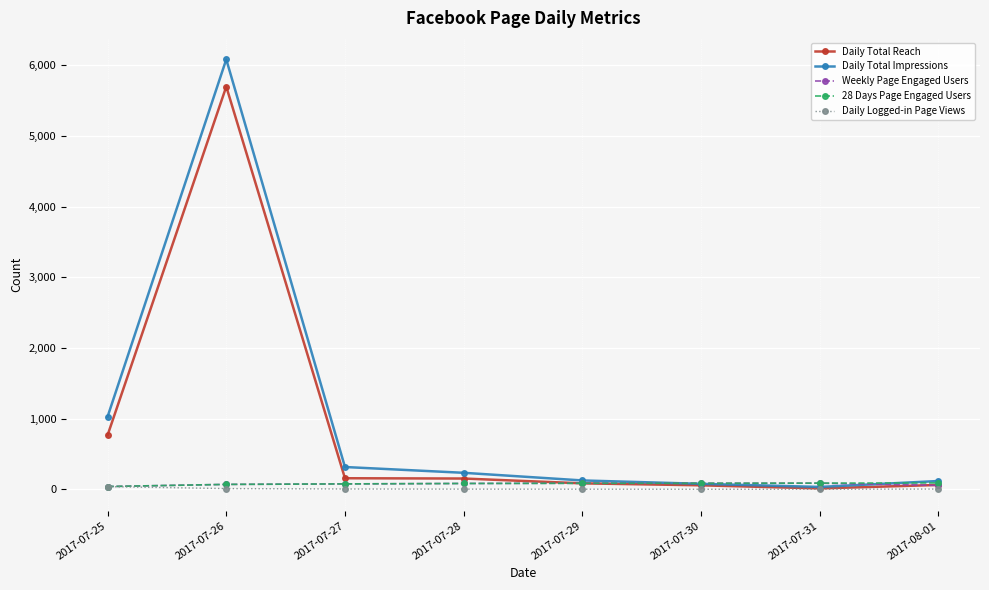

Count the number of data series in this chart.

5